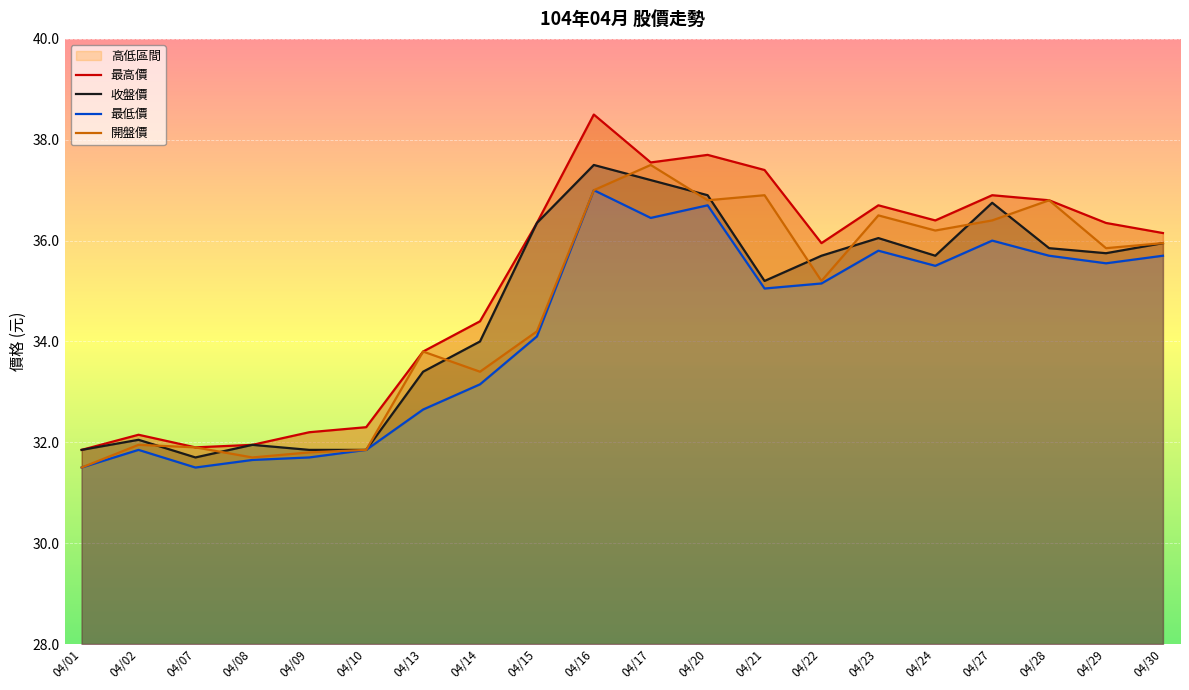

In 收盤價, how many points are higher than both neighbors (excluding endpoints)?

5